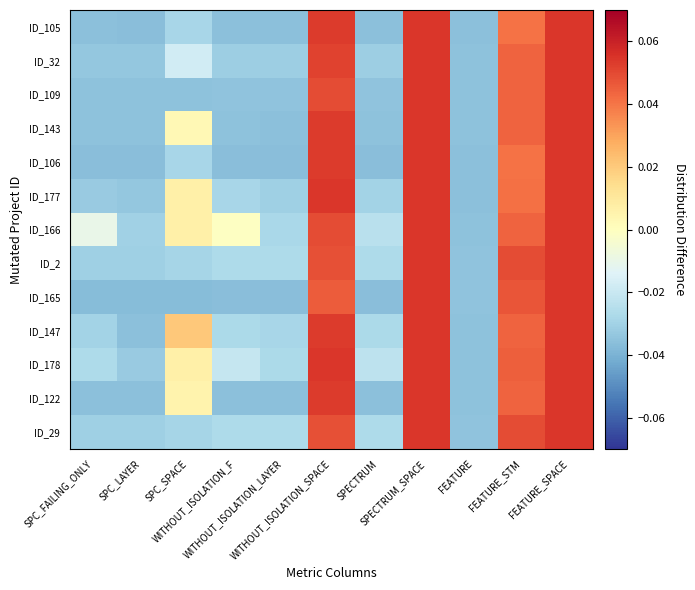

At which category does the chart reach its peak across all series?

SPECTRUM_SPACE